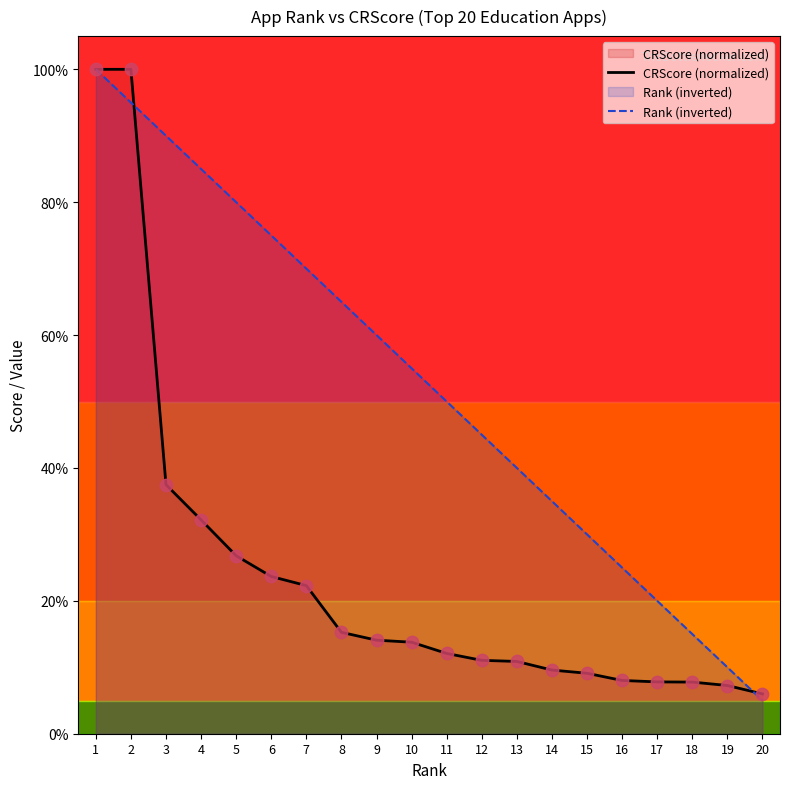

Which series contains the highest Y value?

CRScore (normalized)